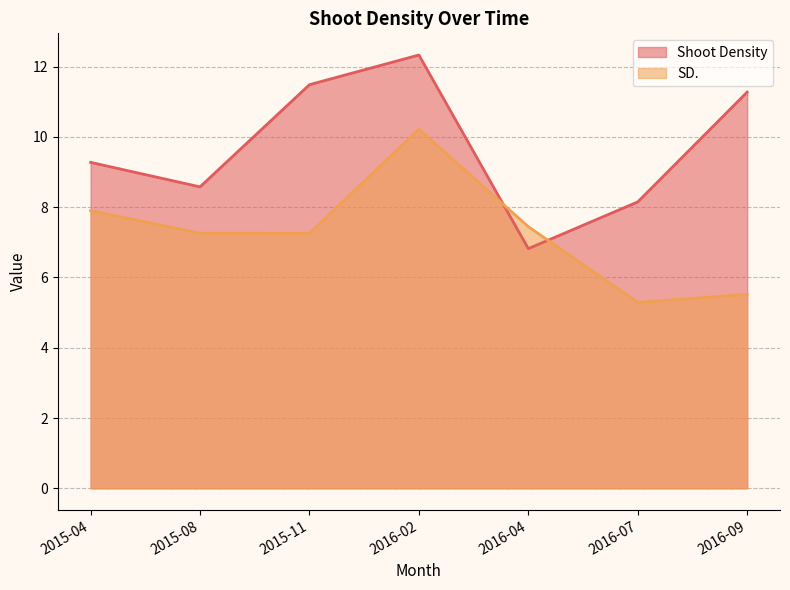

What is the difference between the maximum and minimum values in the Shoot Density series?

5.5